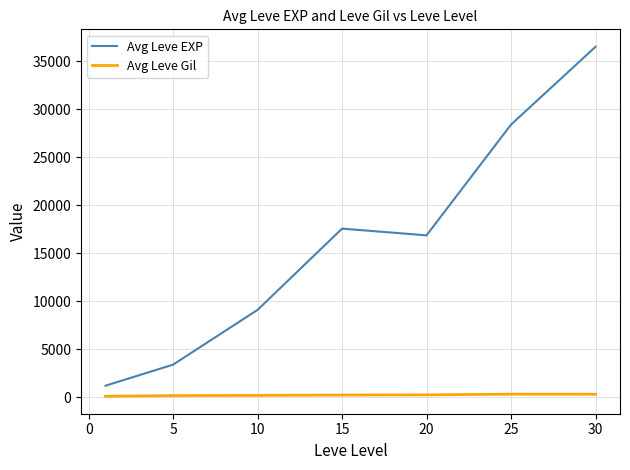

What are all the series names shown in the legend?

Avg Leve EXP, Avg Leve Gil